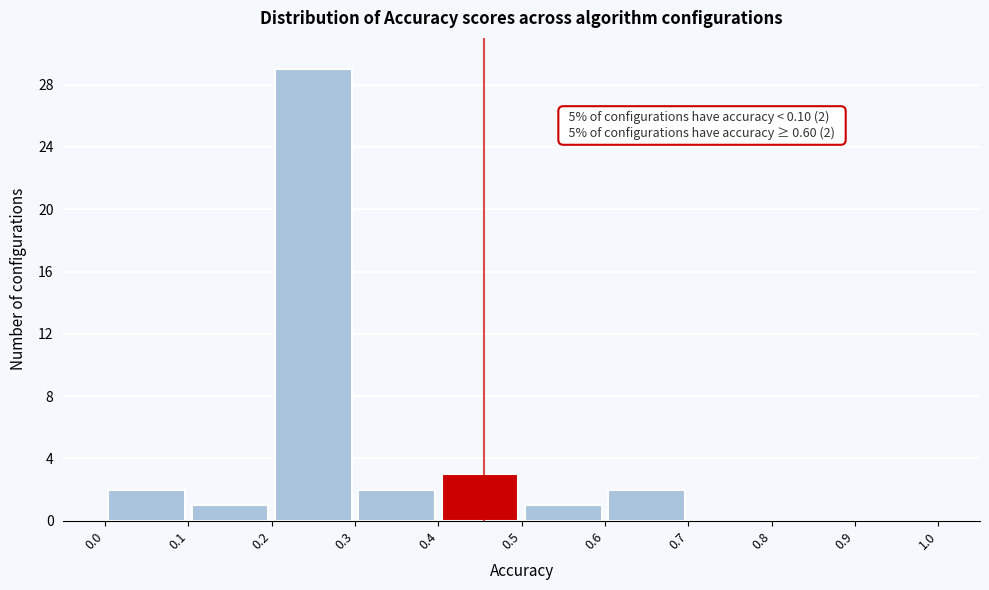

Which range on the x-axis has the tallest bar?

0.2 to 0.3